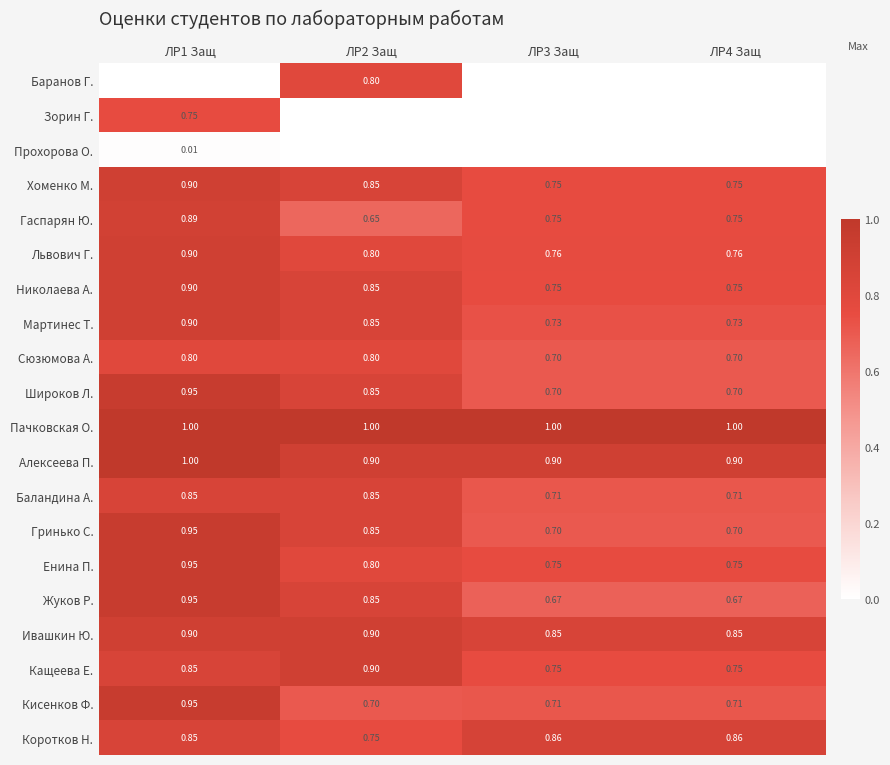

The value of Енина П. at ЛР1 Защ is 1.5. True or false?

False